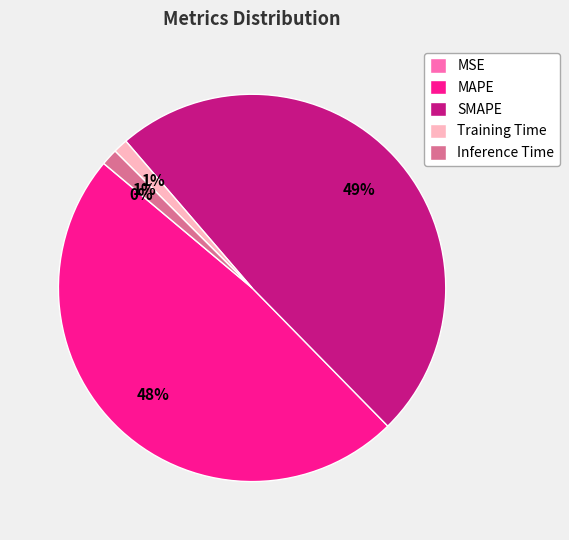

Is it true that MAPE is 48% of the pie?

True